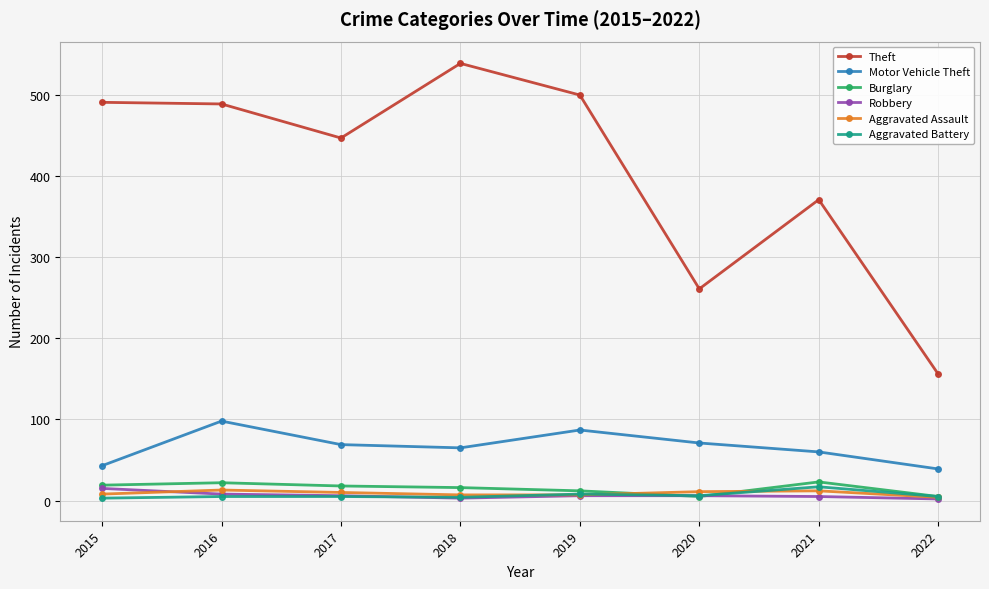

What is the sum of all Aggravated Assault values?

72